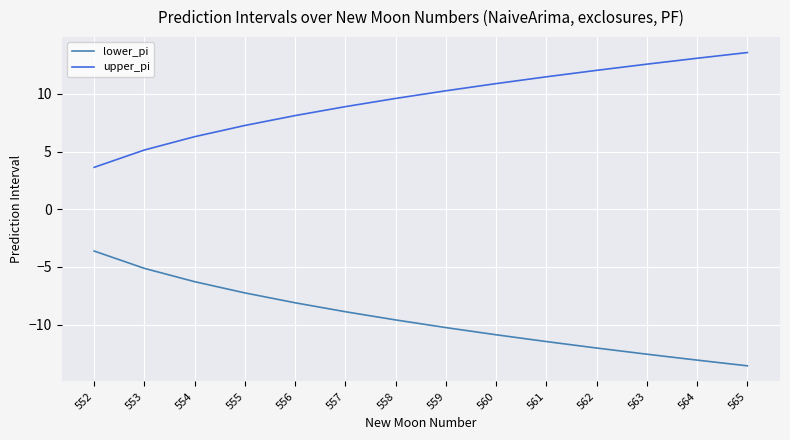

What is the difference between the maximum and second lowest values in the lower_pi series?

9.5